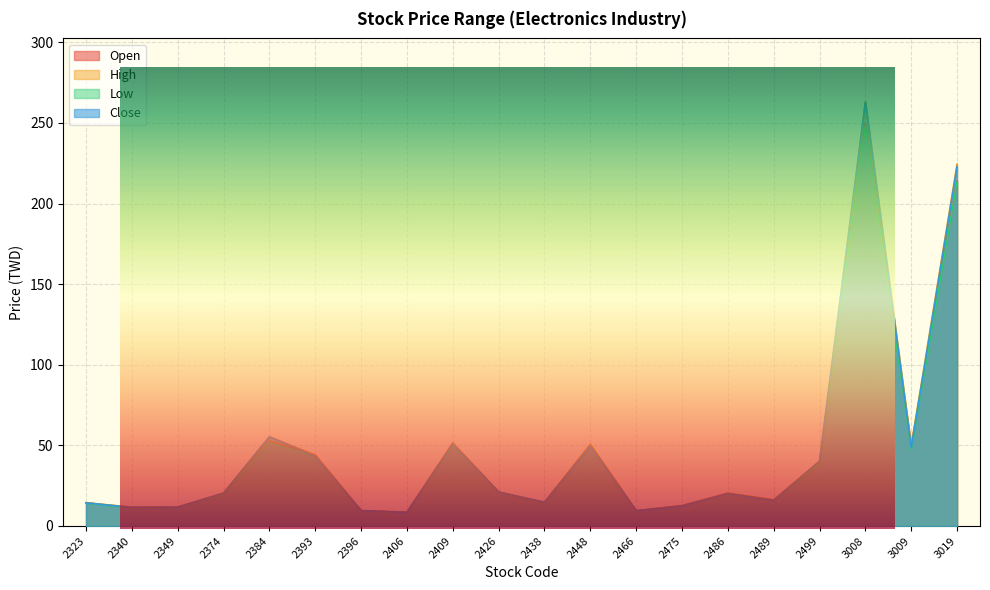

Where is the first local maximum for Close?

2384